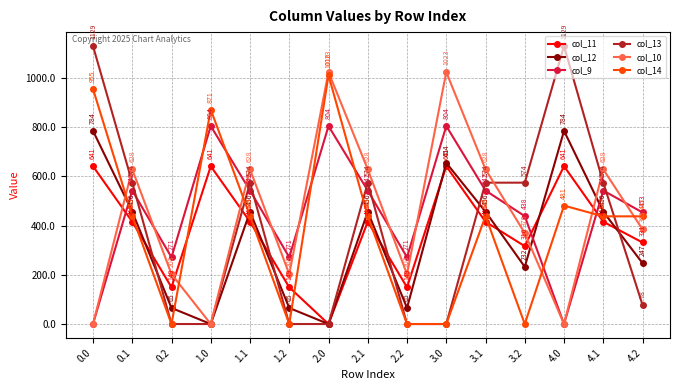

What is the value of the col_11 point at the 3rd from the left?

149.1